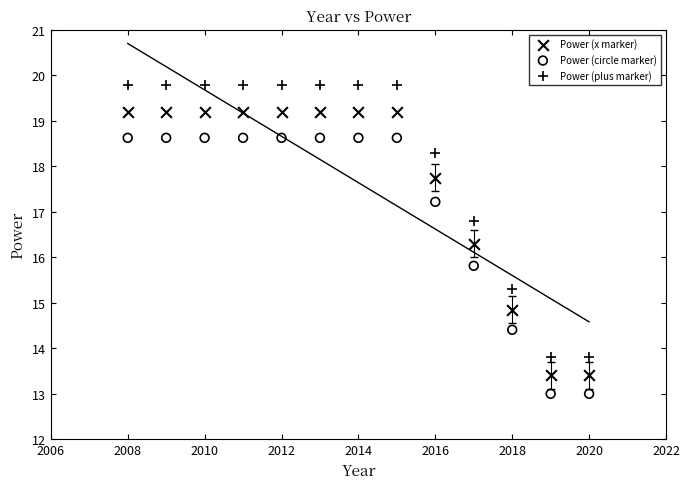

Which series contains the lowest Y value?

Power (circle marker)